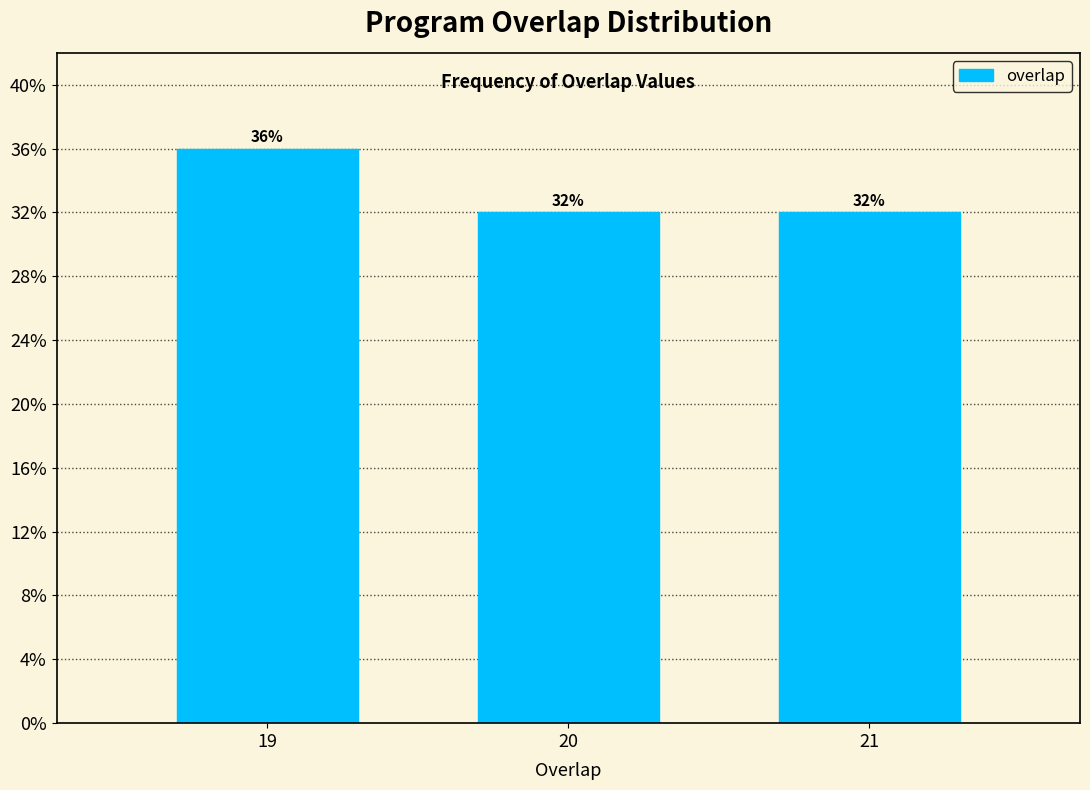

Are the bars horizontal?

No